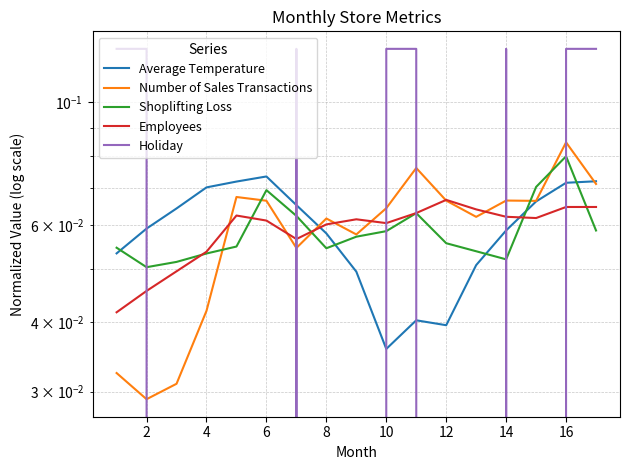

At which category does Number of Sales Transactions reach its first local valley?

2